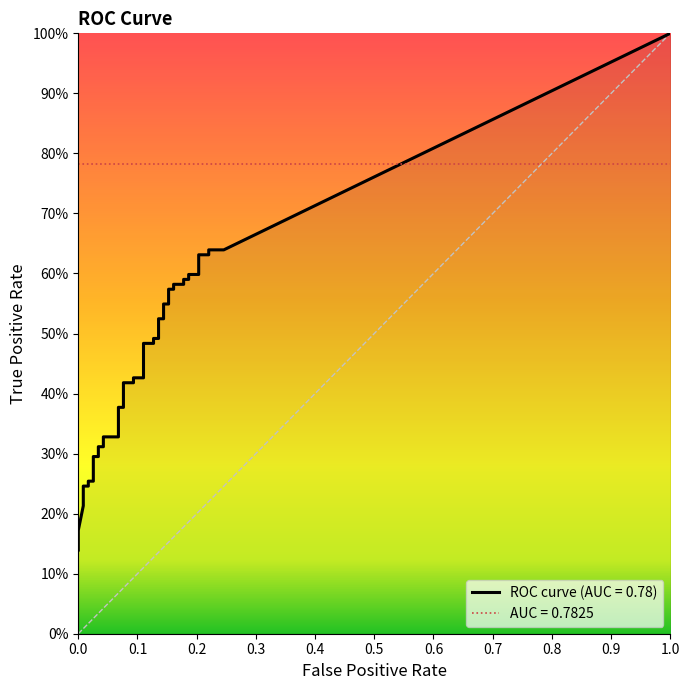

Is it true that fpr equals 0.2 at 36?

True